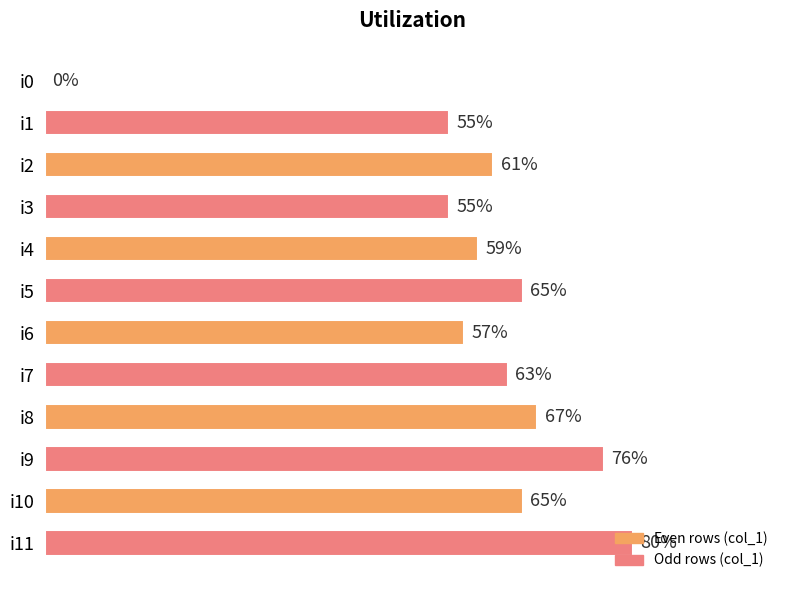

Which has a higher value, i4 or i11?

i11